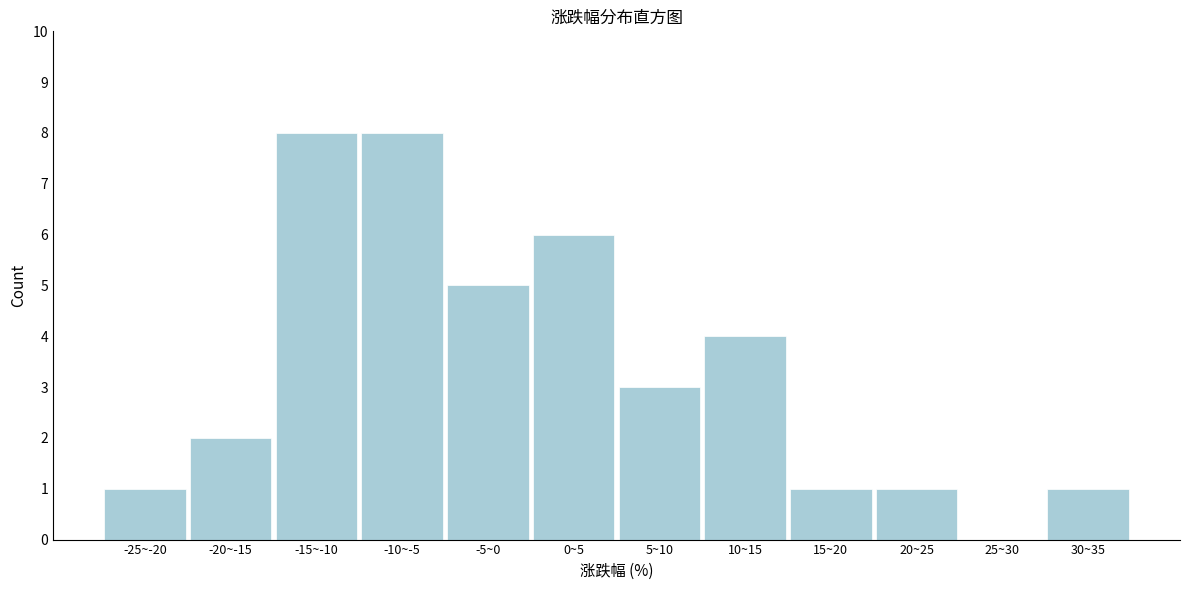

Reading right to left, transcribe all the data shown in this chart.

30~35=1	25~30=0	20~25=1	15~20=1	10~15=4	5~10=3	0~5=6	-5~0=5	-10~-5=8	-15~-10=8	-20~-15=2	-25~-20=1